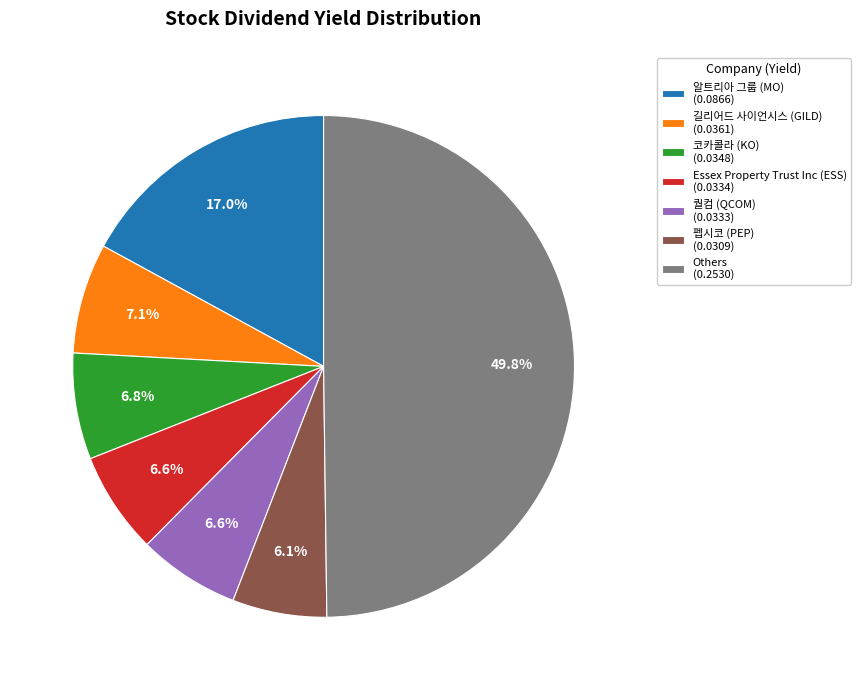

How many segments does this pie chart have?

7